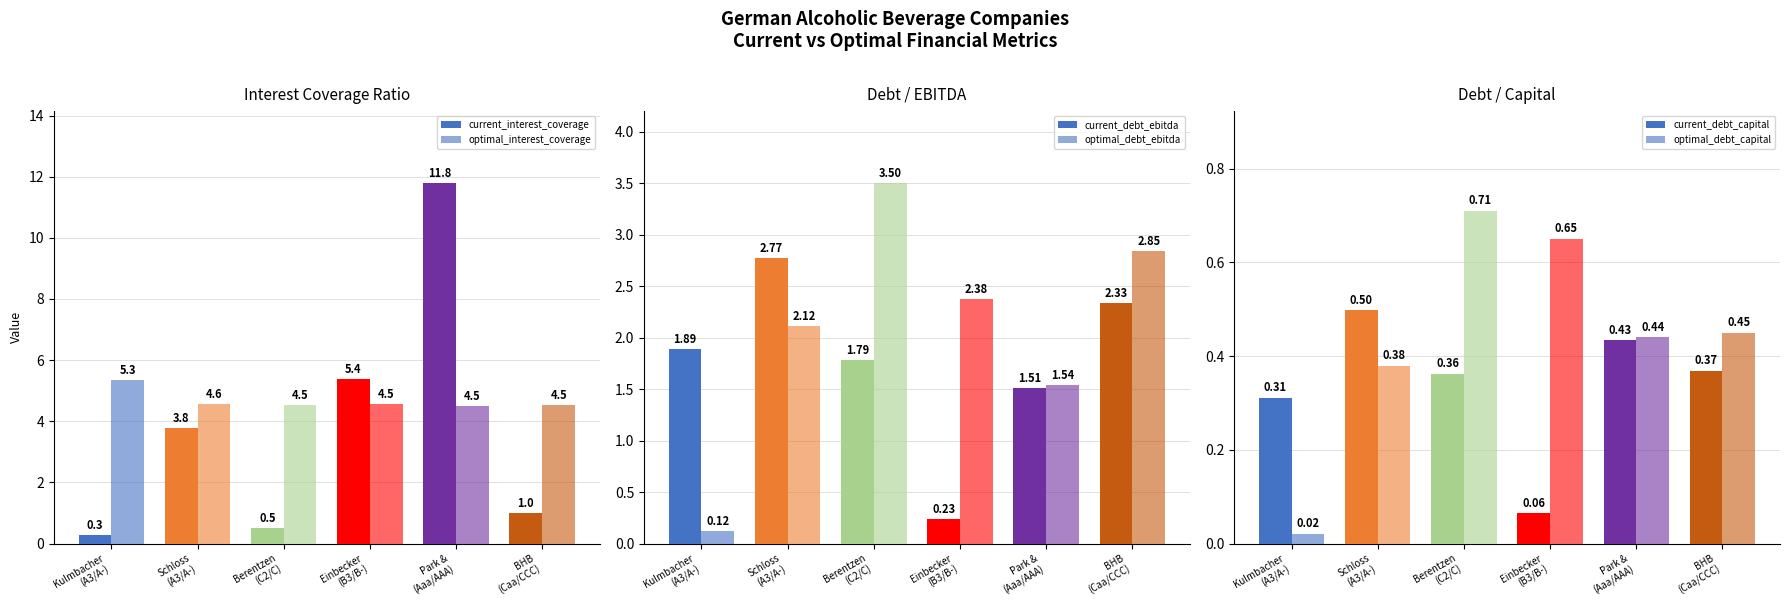

Reading left to right, extract all data points from this chart.

current_interest_coverage: 0.3	3.8	0.5	5.4	11.8	1.0
optimal_interest_coverage: 5.3	4.6	4.5	4.5	4.5	4.5
current_debt_ebitda: 1.9	2.8	1.8	0.2	1.5	2.3
optimal_debt_ebitda: 0.1	2.1	3.5	2.4	1.5	2.8
current_debt_capital: 0.3	0.5	0.4	0.1	0.4	0.4
optimal_debt_capital: 0.0	0.4	0.7	0.7	0.4	0.5